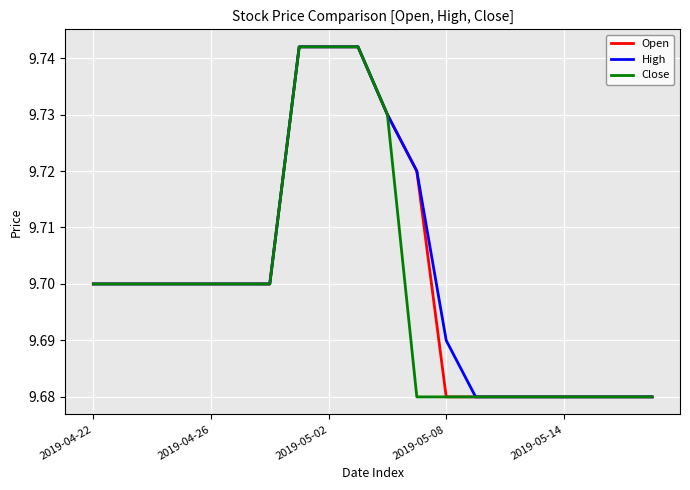

The Close series shows 9.7 at 2019-04-26. True or false?

True